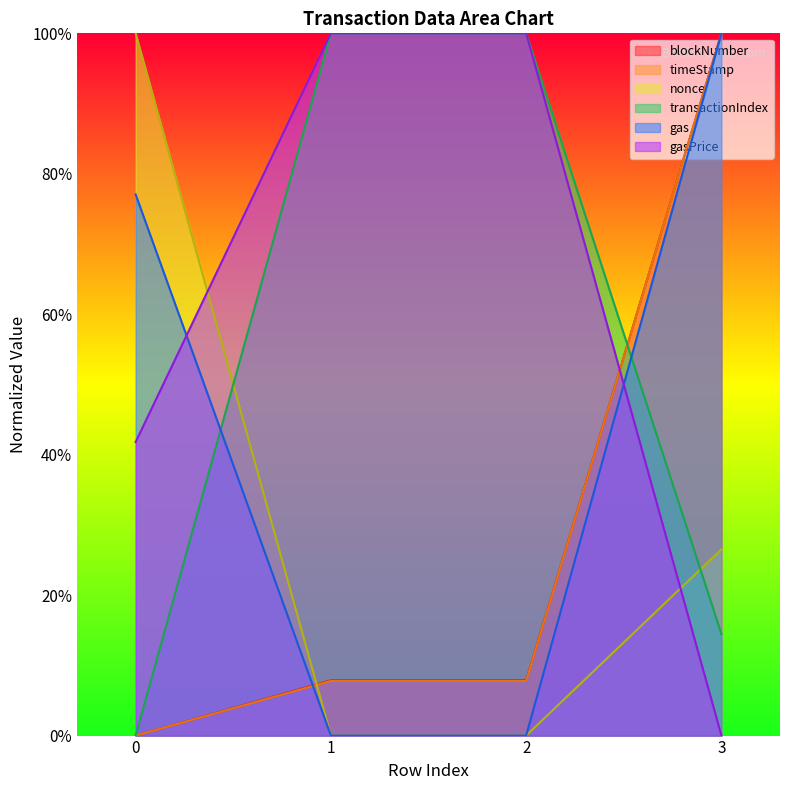

Where do nonce and timeStamp first cross each other?

0 and 1